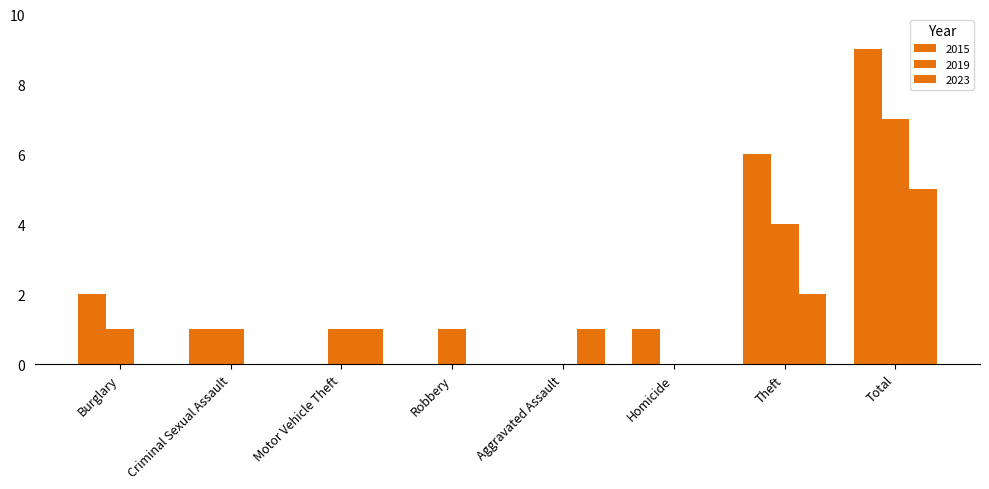

Which series has the largest range (max minus min)?

2015